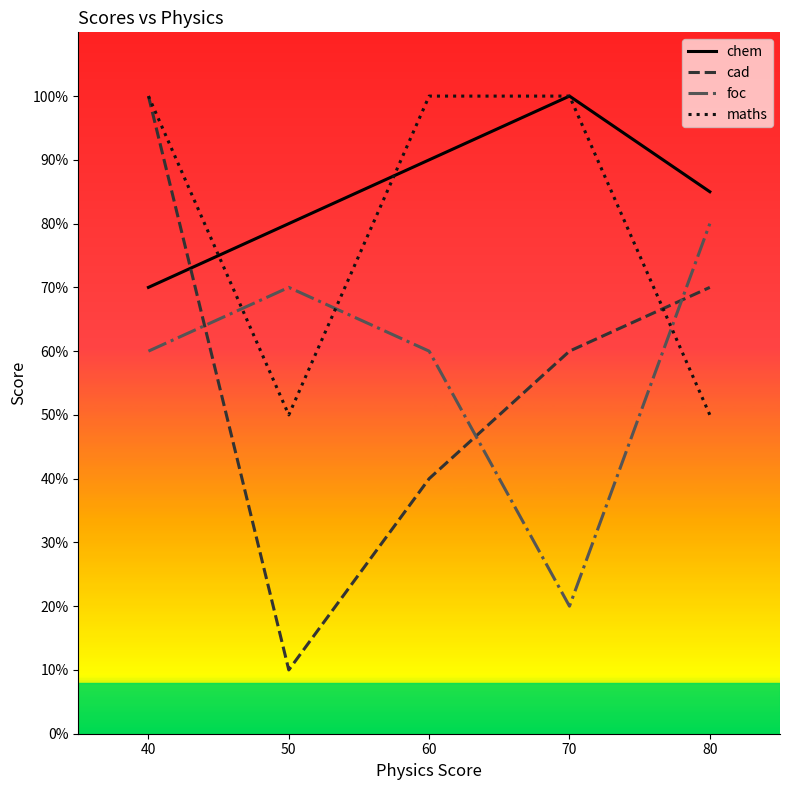

At which category does cad reach its first local valley?

50